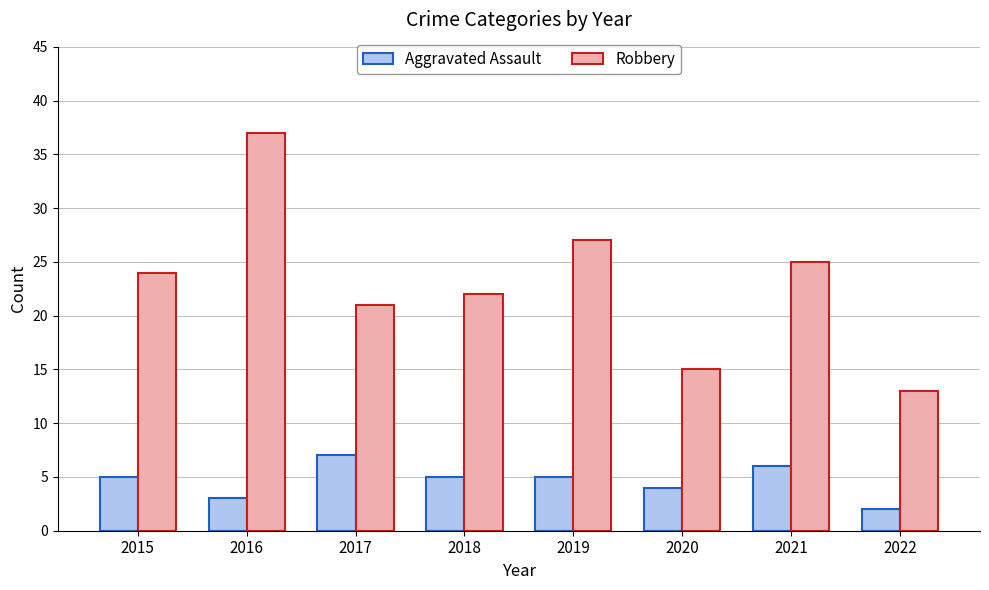

Rank the series by their maximum value, from lowest to highest.

Aggravated Assault, Robbery